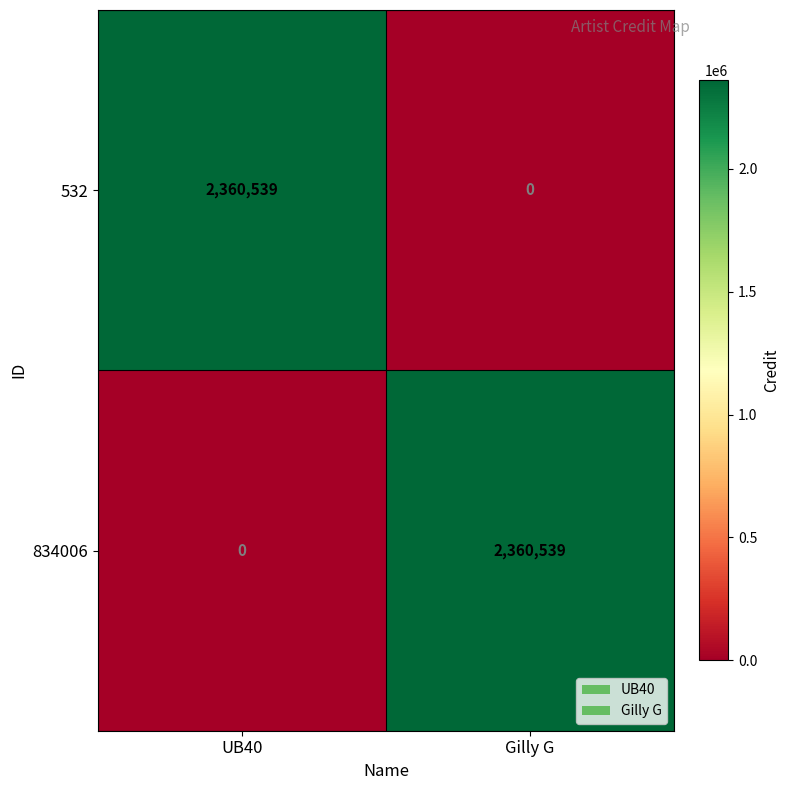

What is the total value across all series at UB40?

2360539